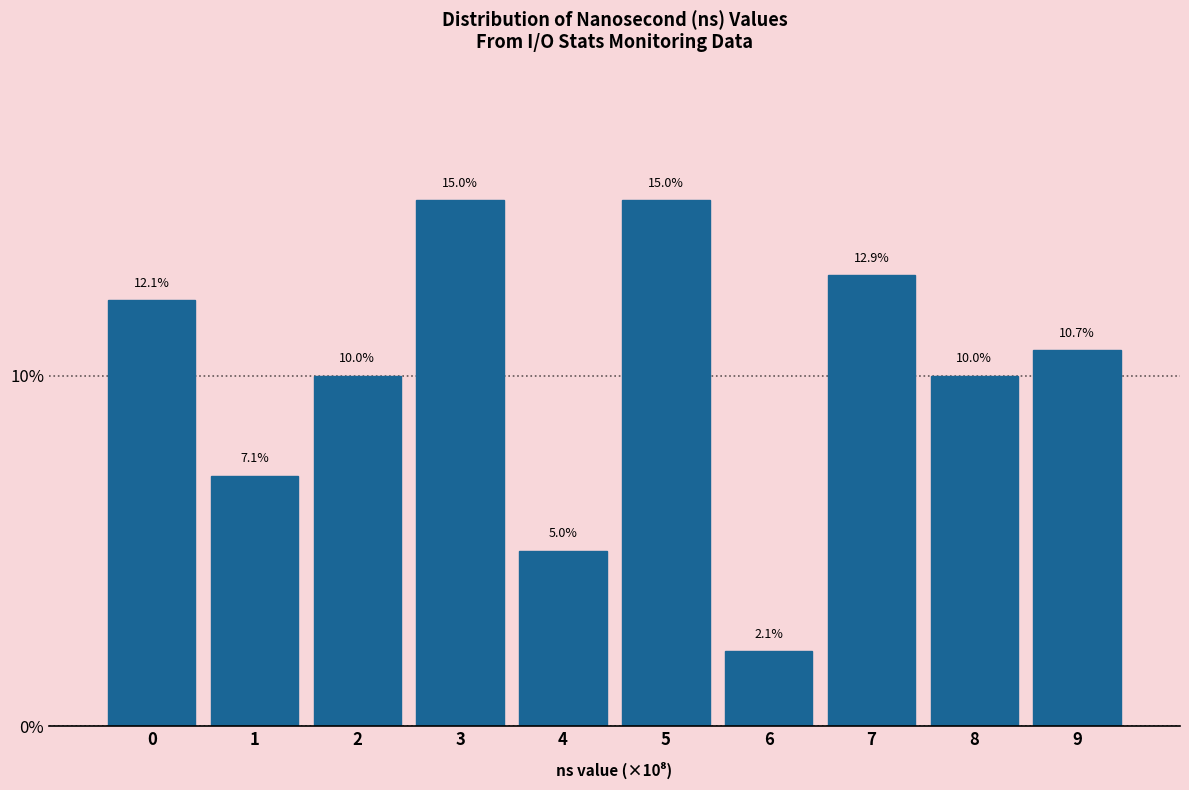

Reading right to left, what are all the values shown in this chart?

10.7	10.0	12.9	2.1	15.0	5.0	15.0	10.0	7.1	12.1